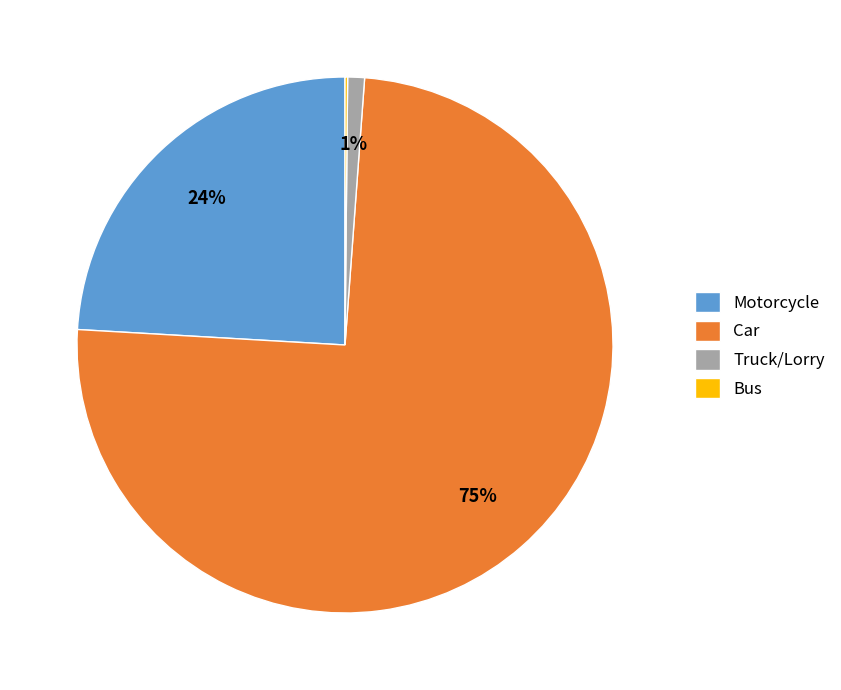

To the nearest percent, what is the difference between the largest and smallest slice percentages?

75%